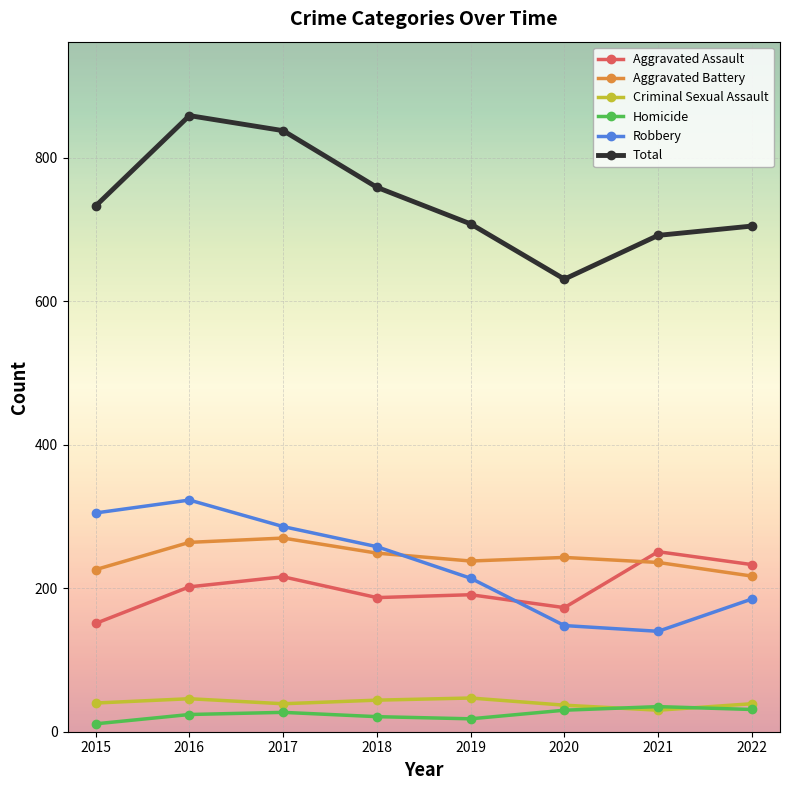

What is the value of the Robbery point at the 3rd from the left?

286